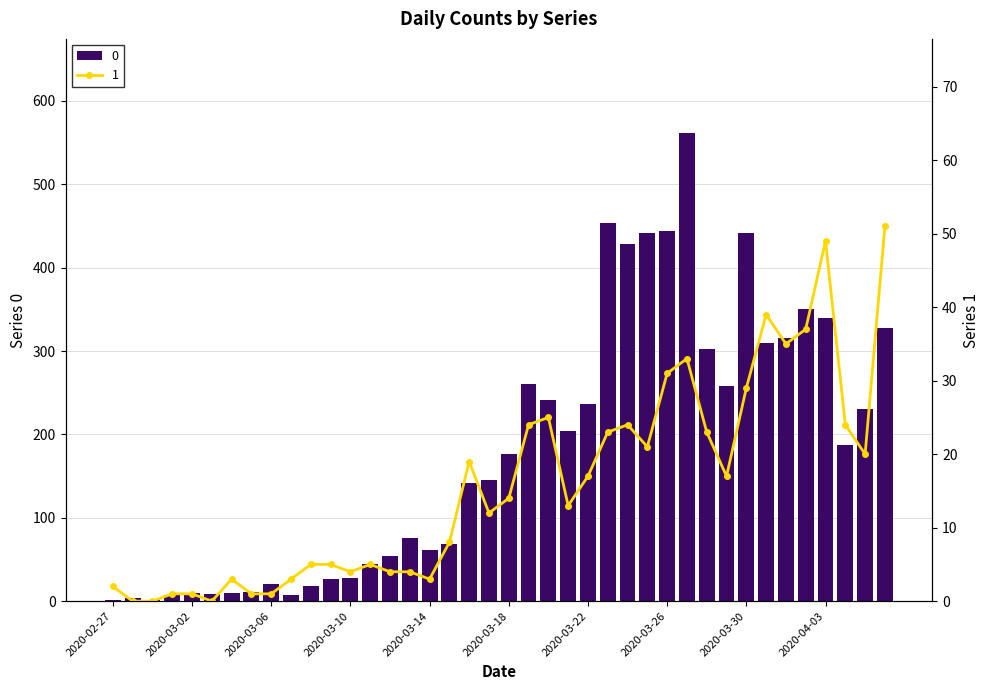

The 0 series shows 69 at 2020-03-15. True or false?

True